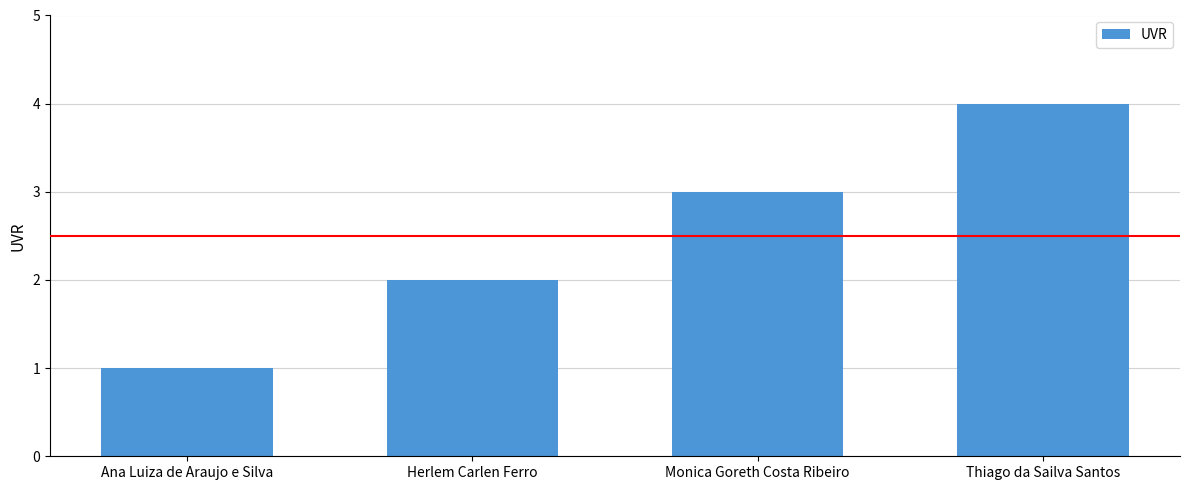

True or false: the data shows 4 at Thiago da Sailva Santos.

True